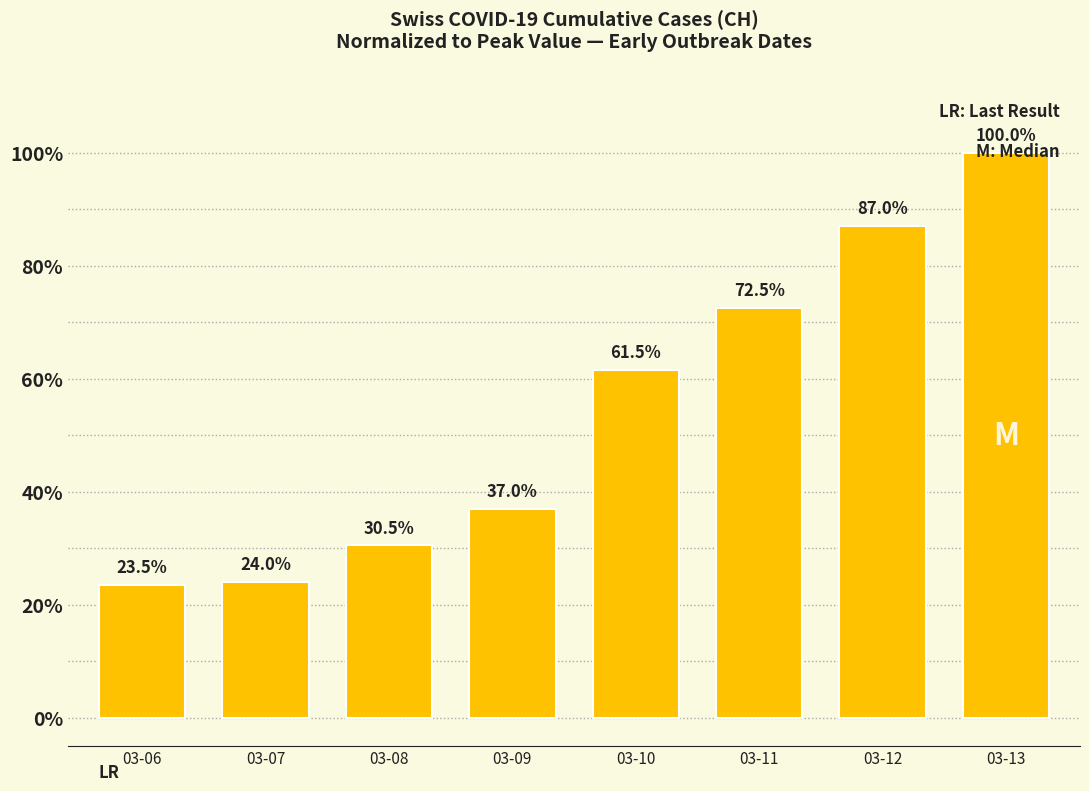

What is the maximum value shown in the chart?

100.0